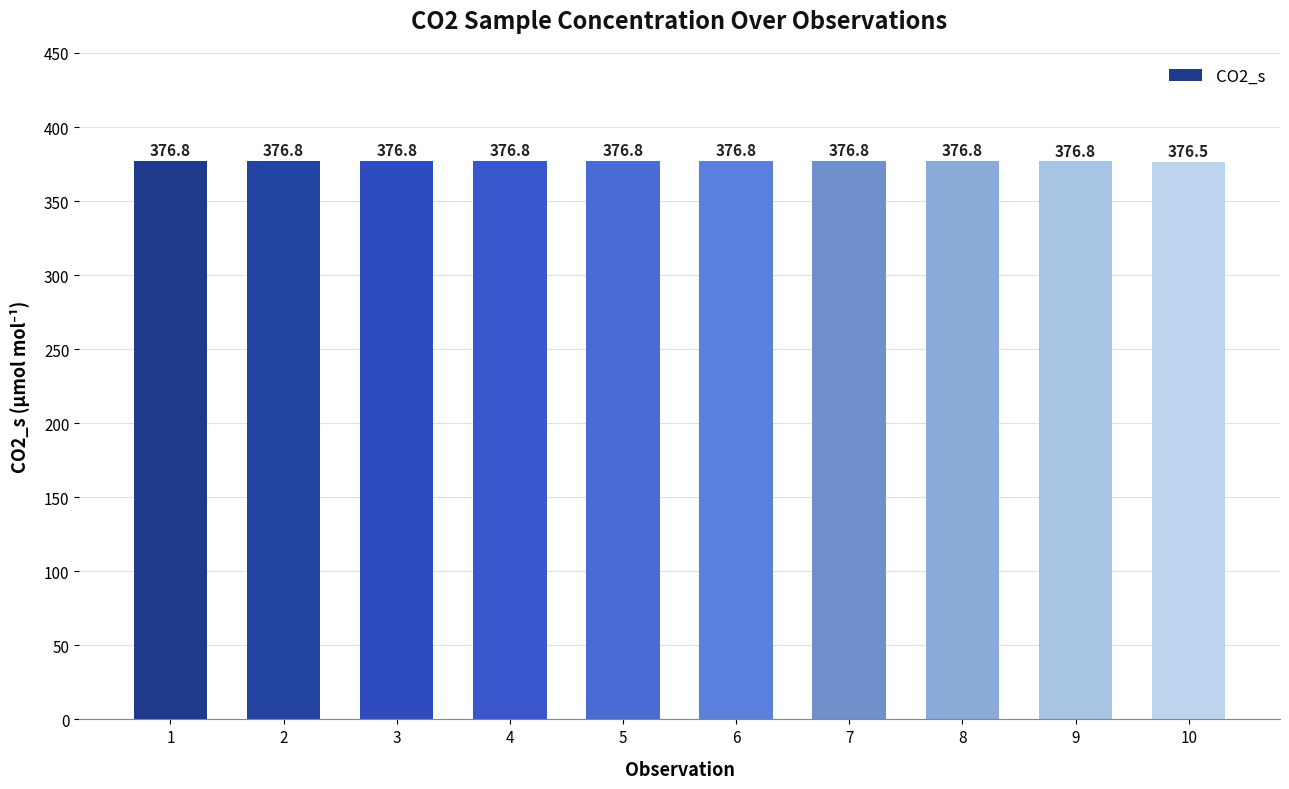

What is the greatest value displayed?

376.8